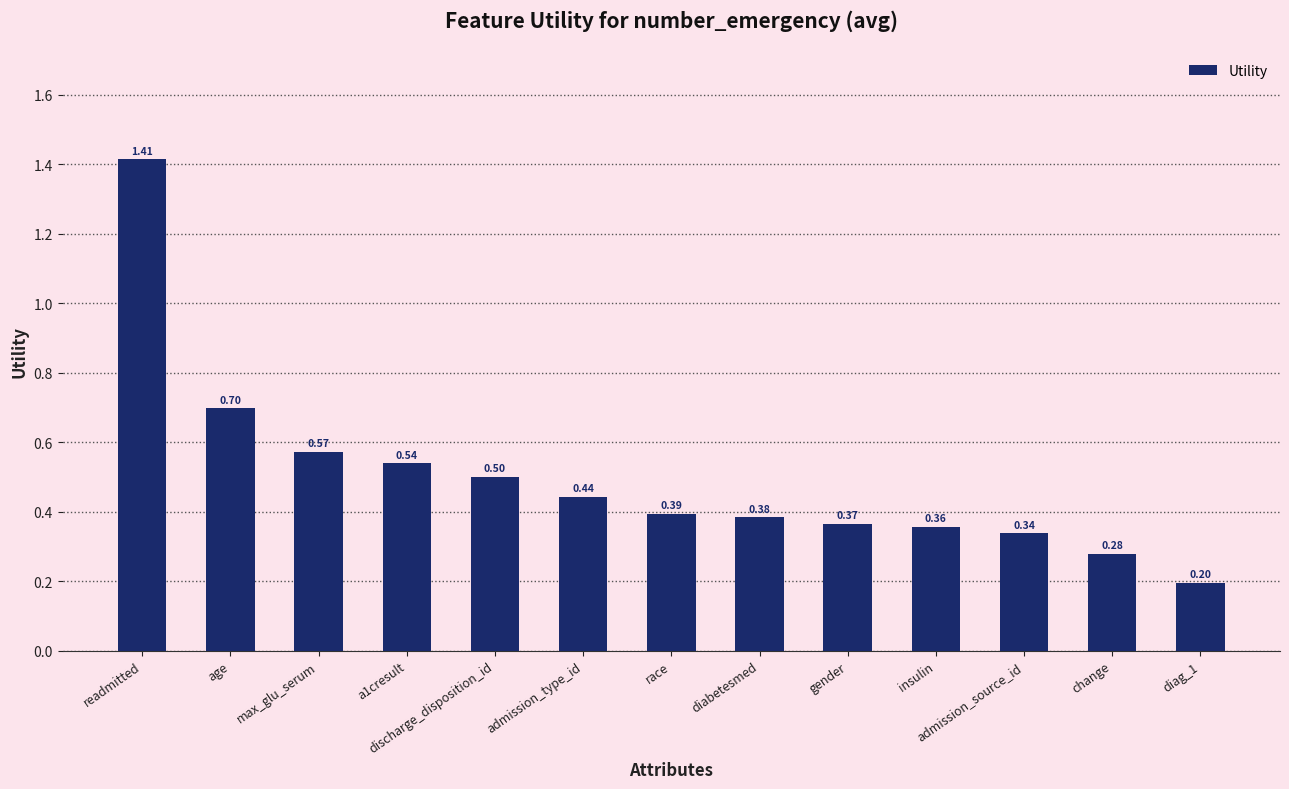

Which category has the lowest value across all series?

diag_1